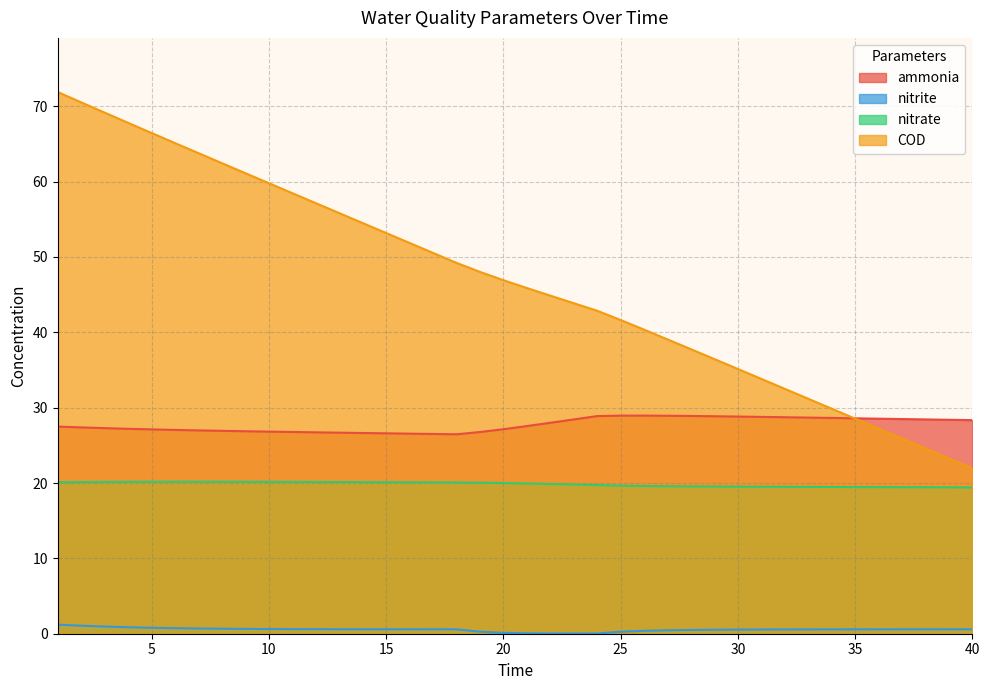

True or false: COD has more than 1 points higher than both neighbors.

False